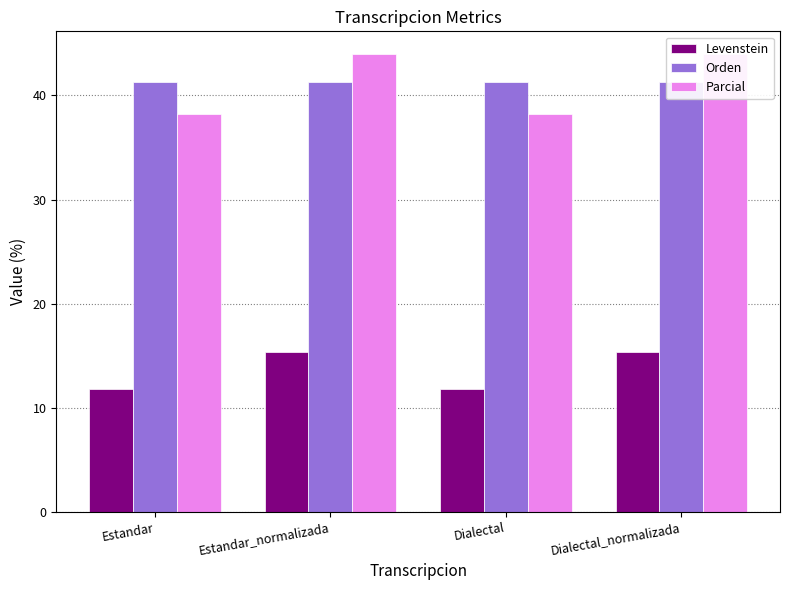

Where is Levenstein nearest to the value 13?

Estandar